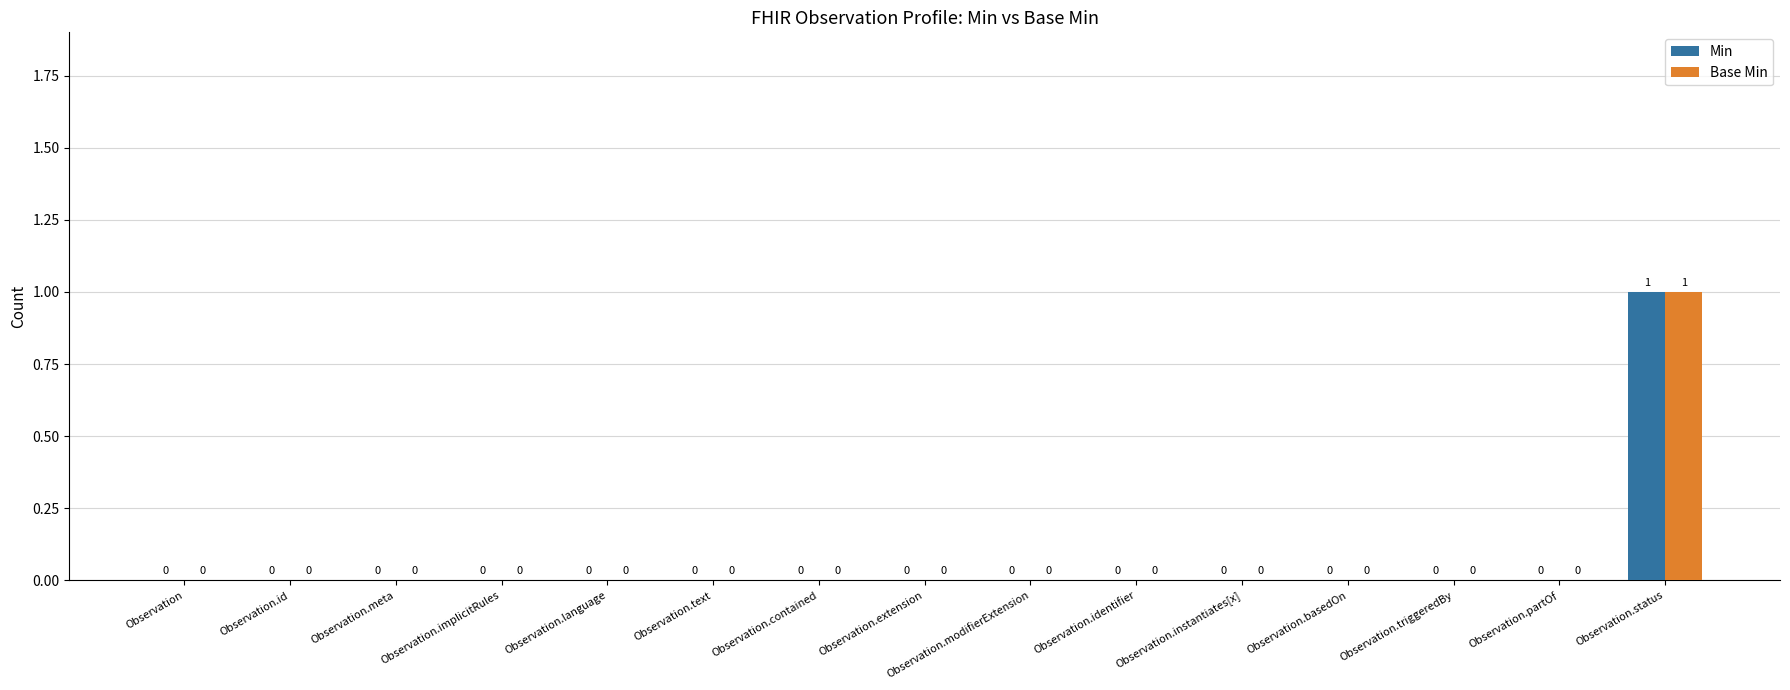

True or false: Min has a value of 0 at Observation.text.

True